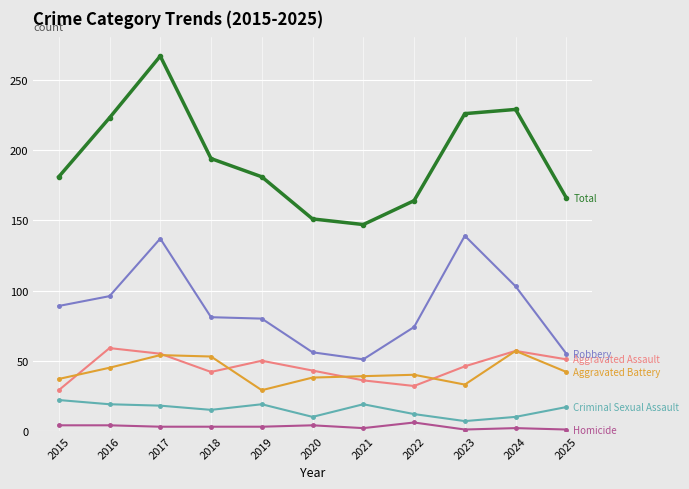

At which category does the chart reach its peak across all series?

2017